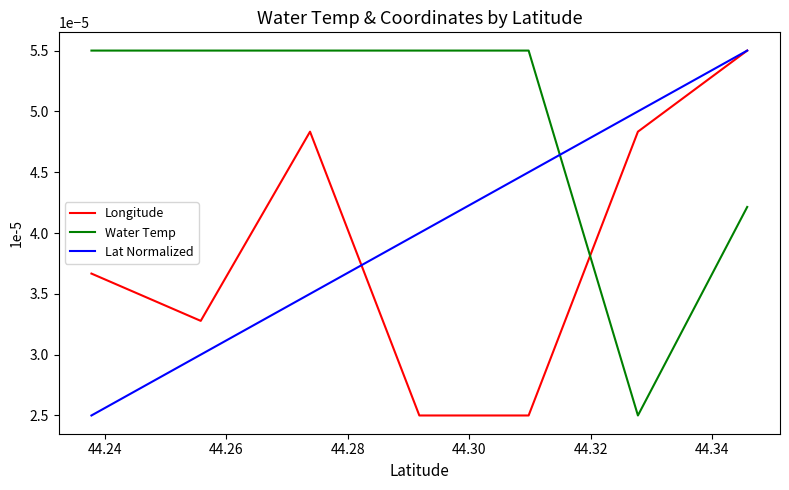

True or false: Water Temp and Lat Normalized intersect in this chart.

True